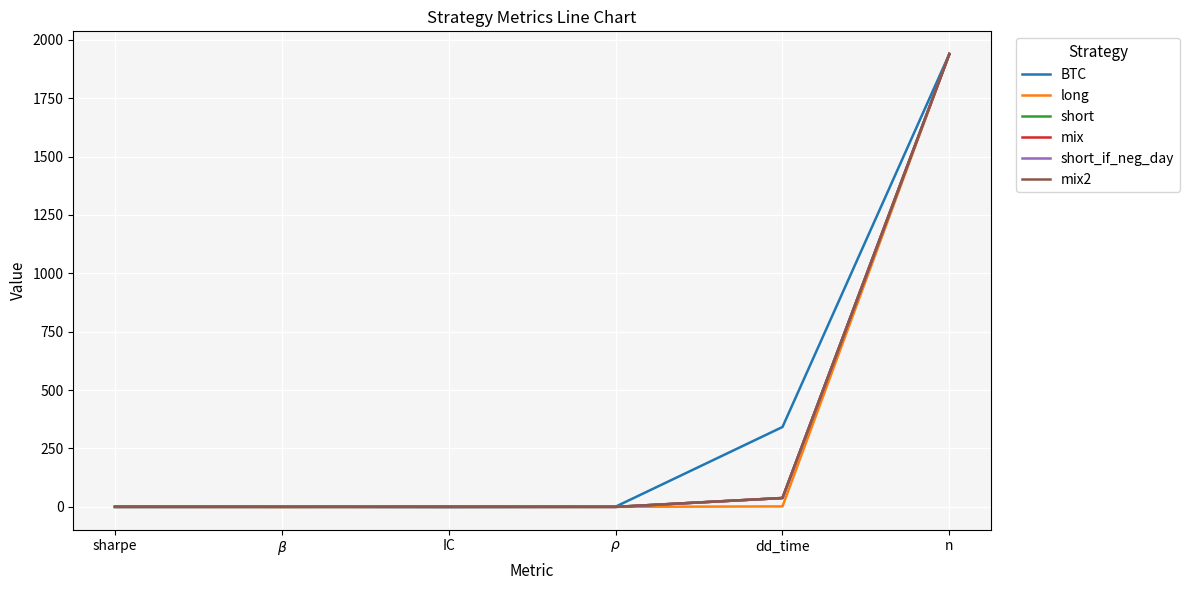

What is the sum of all short_if_neg_day values?

1975.8